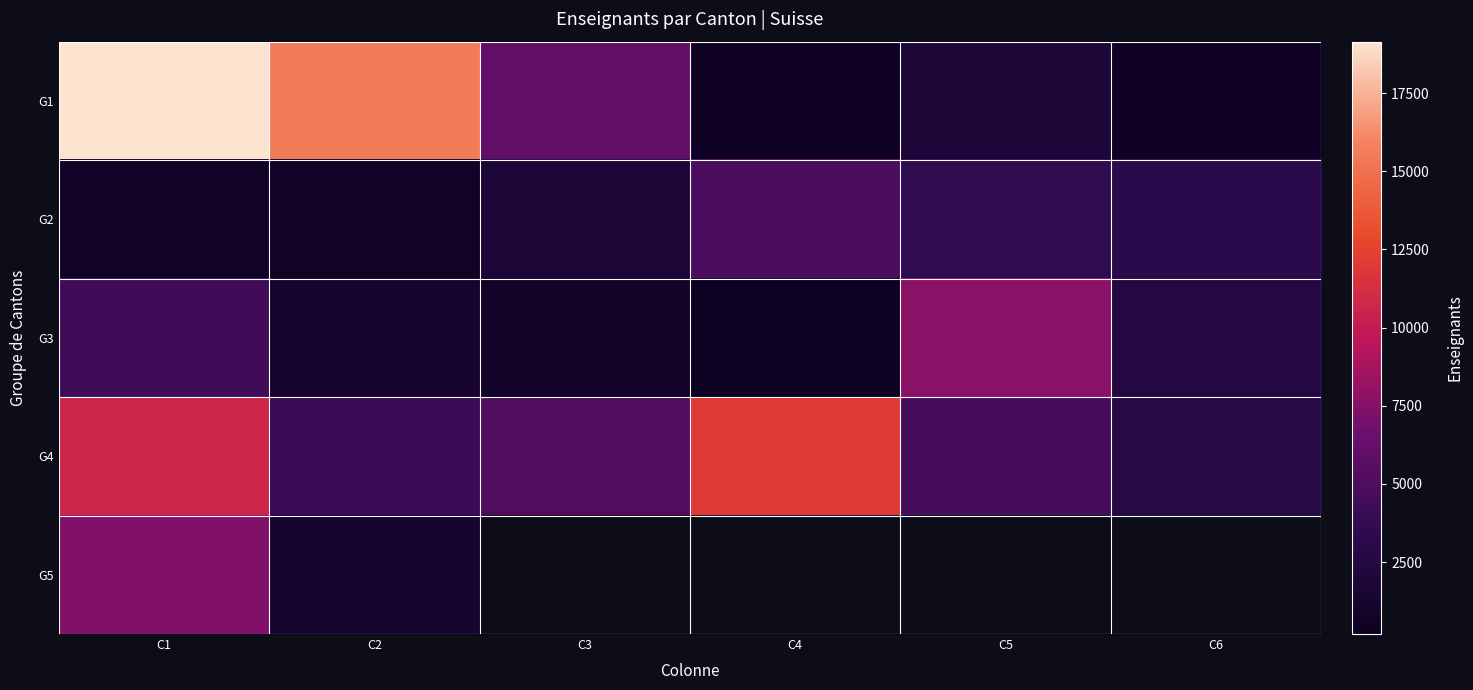

What is the spread (max minus min) of values at C4?

11721.0